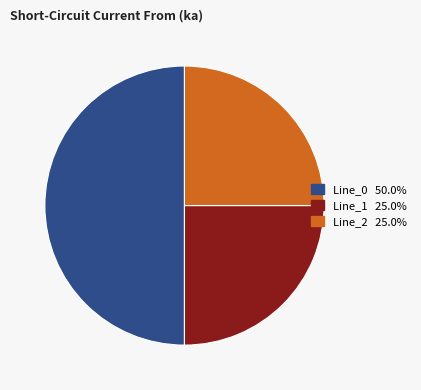

What is the largest slice in the pie chart?

Line_0